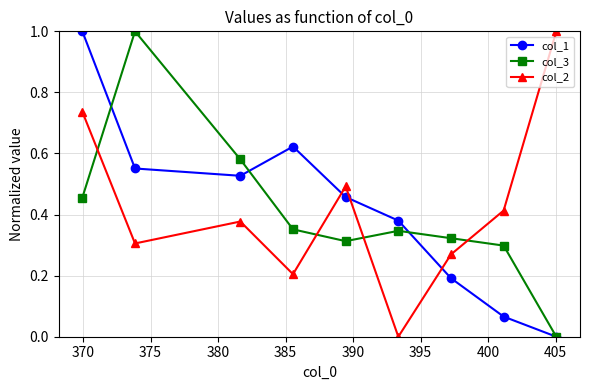

How many times do col_2 and col_1 cross each other?

3